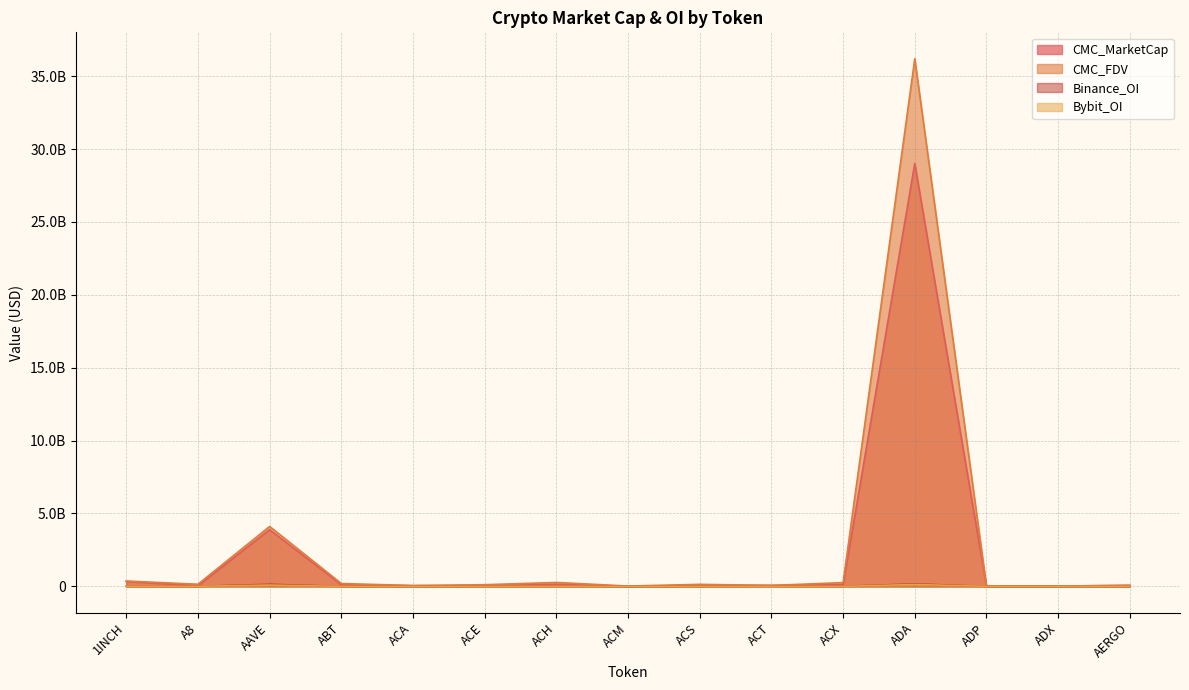

What is the total value across all series at ACH?

408141721